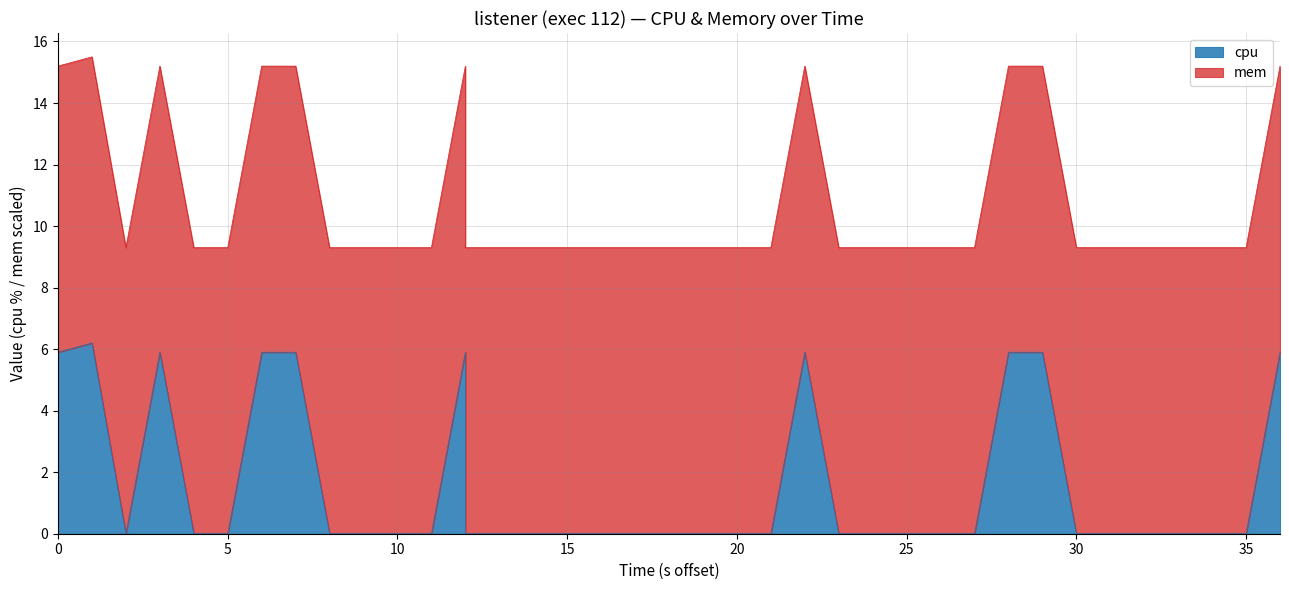

What is the average value?

1.5